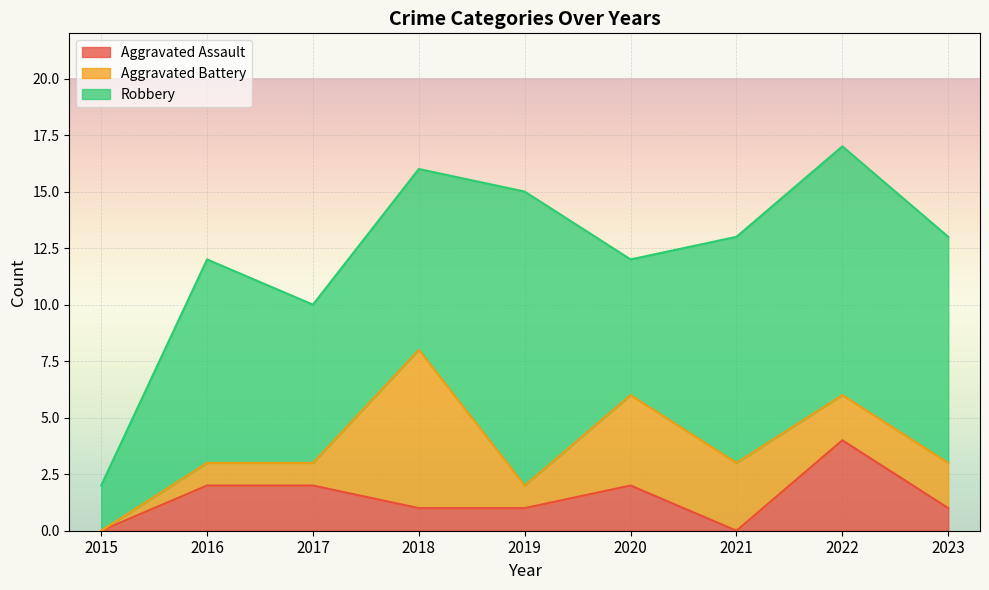

What is the total value across all series at 2022?

17